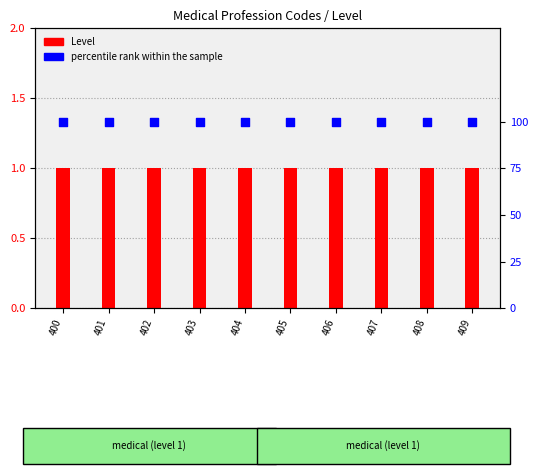

Which series reaches the minimum Y coordinate?

Level